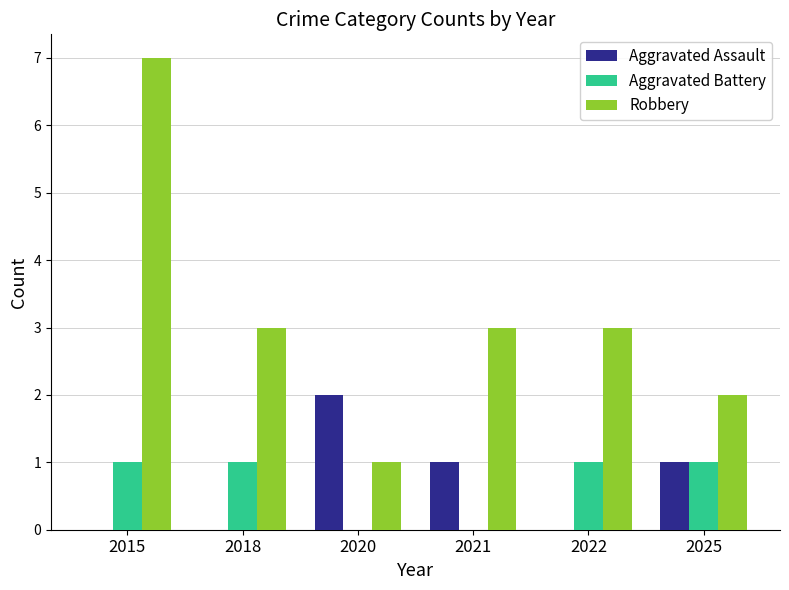

Which series changed the most between 2020 and 2021?

Robbery